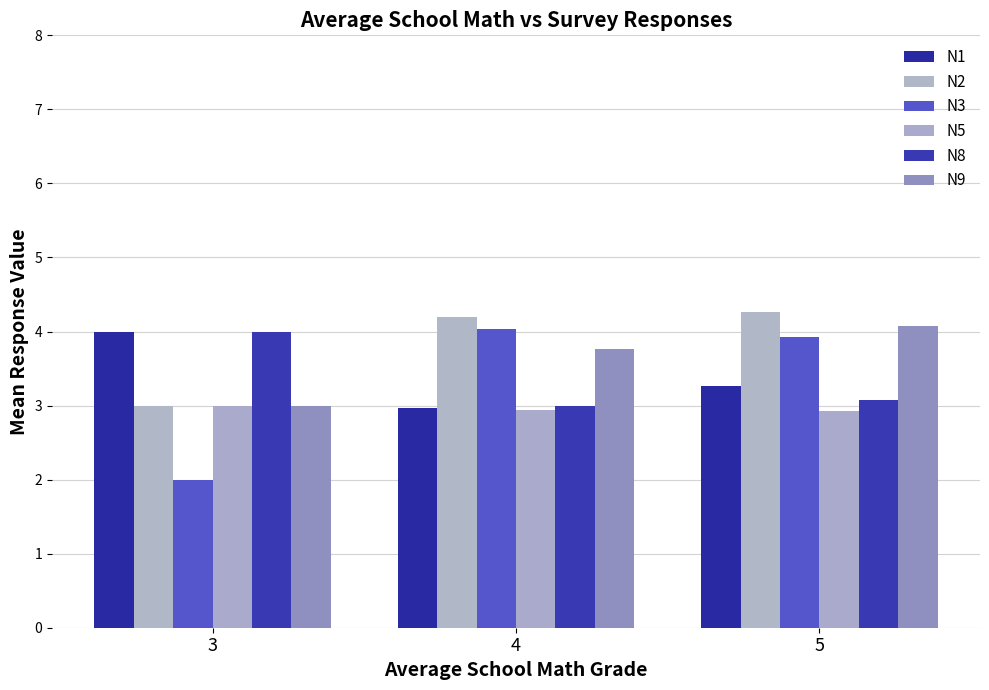

What is the sum of the N1 values at 4 and 3?

7.0